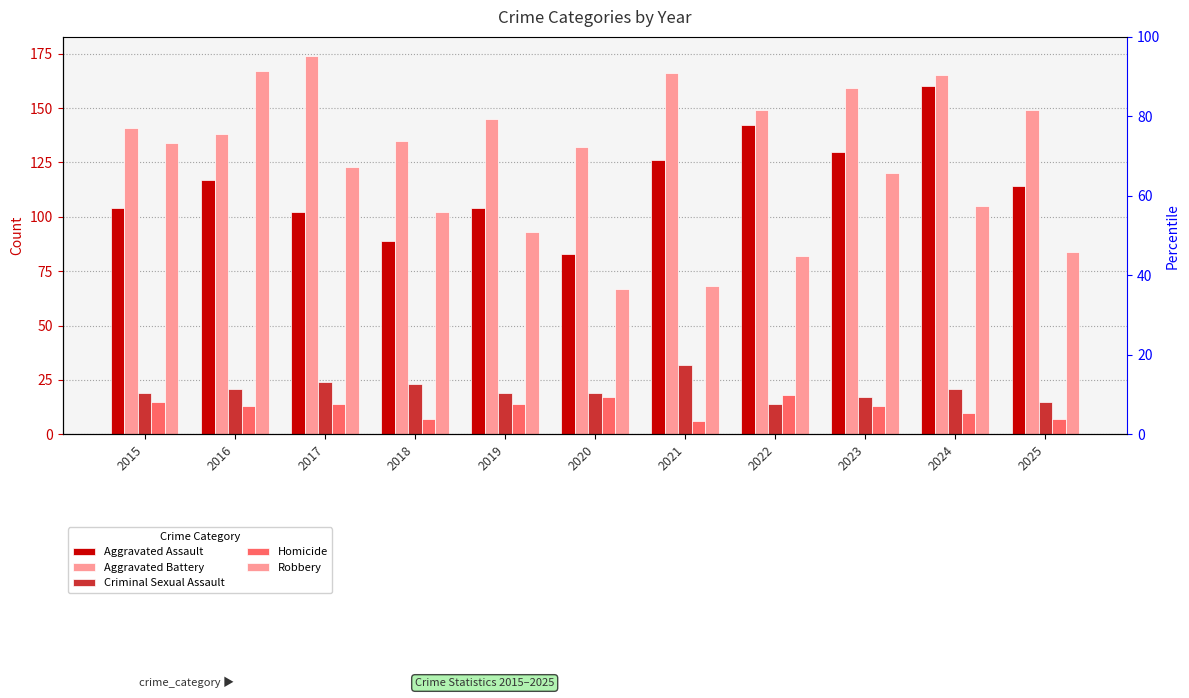

Reading left to right, extract all data points from this chart.

Aggravated Assault: 104	117	102	89	104	83	126	142	130	160	114
Aggravated Battery: 141	138	174	135	145	132	166	149	159	165	149
Criminal Sexual Assault: 19	21	24	23	19	19	32	14	17	21	15
Homicide: 15	13	14	7	14	17	6	18	13	10	7
Robbery: 134	167	123	102	93	67	68	82	120	105	84